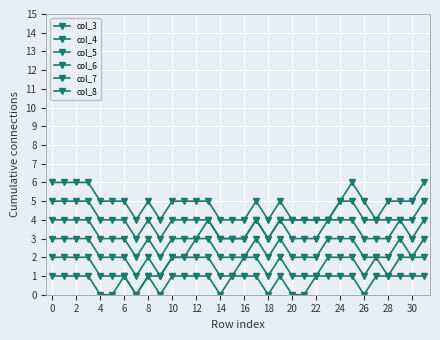

Does the chart have visible grid lines?

Yes